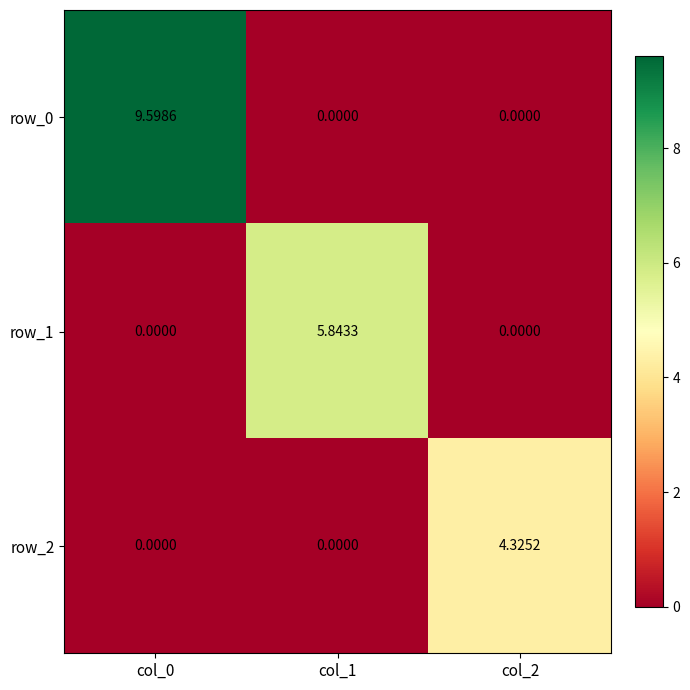

How many positive values does the row_2 series have?

1